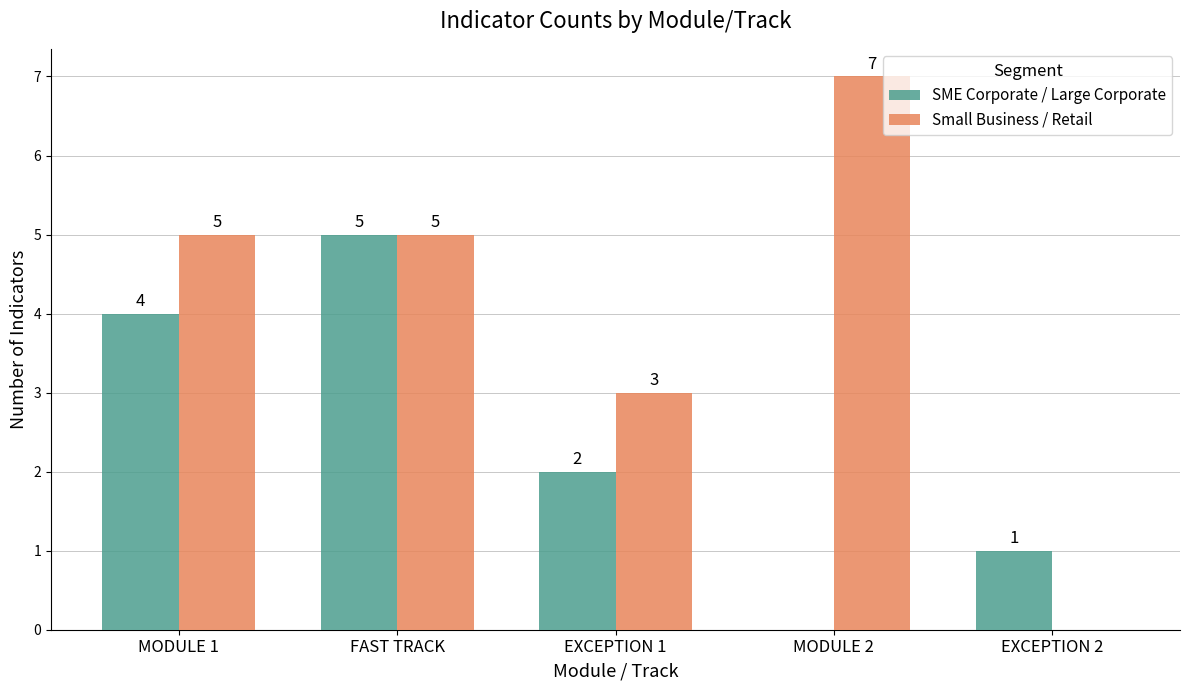

The Small Business / Retail series shows 7 at MODULE 2. True or false?

True